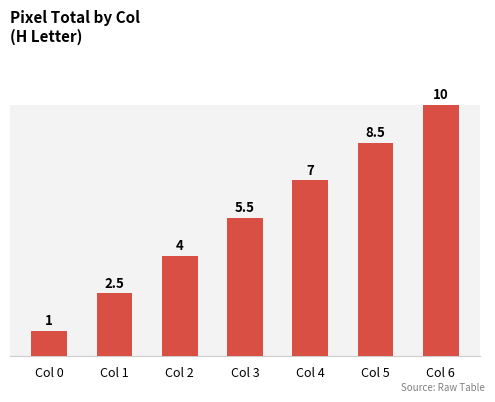

What is the value of the 5th bar from the left?

7.0